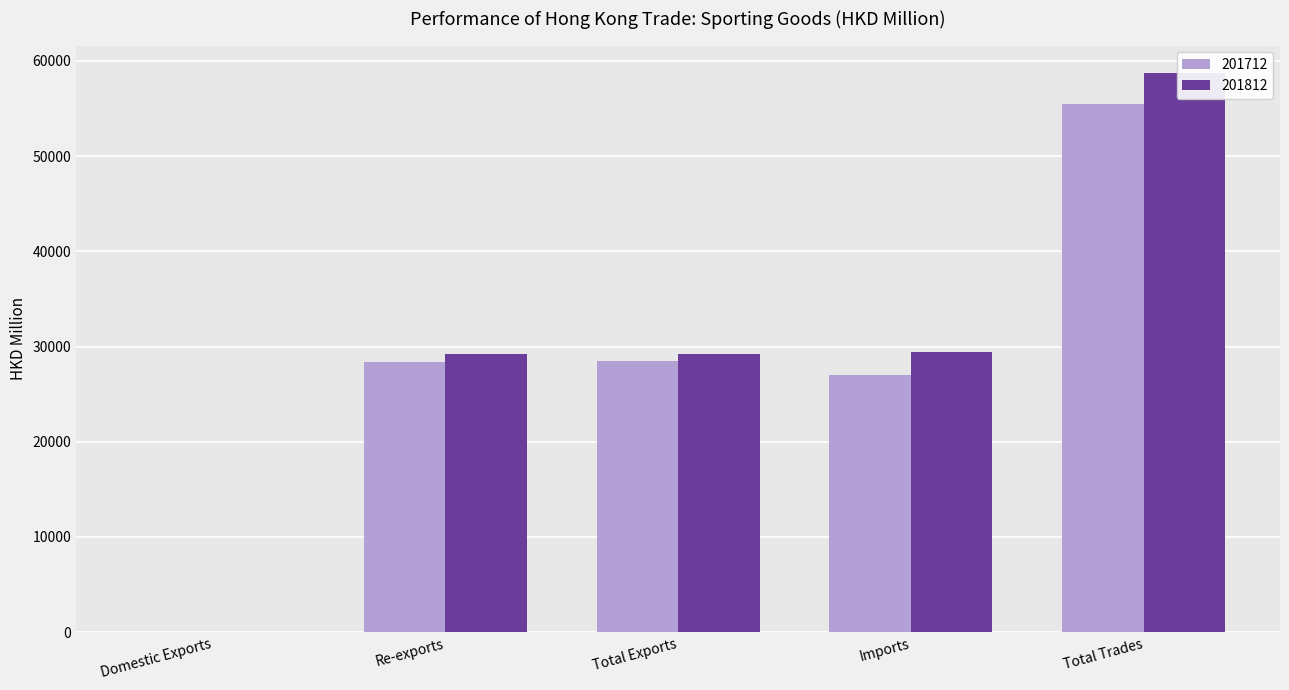

What are all the series names shown in the legend?

201712, 201812